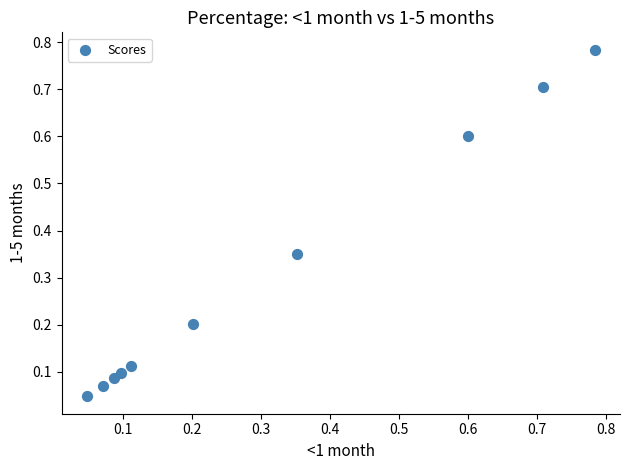

What is the range of X values (max minus min)?

0.7